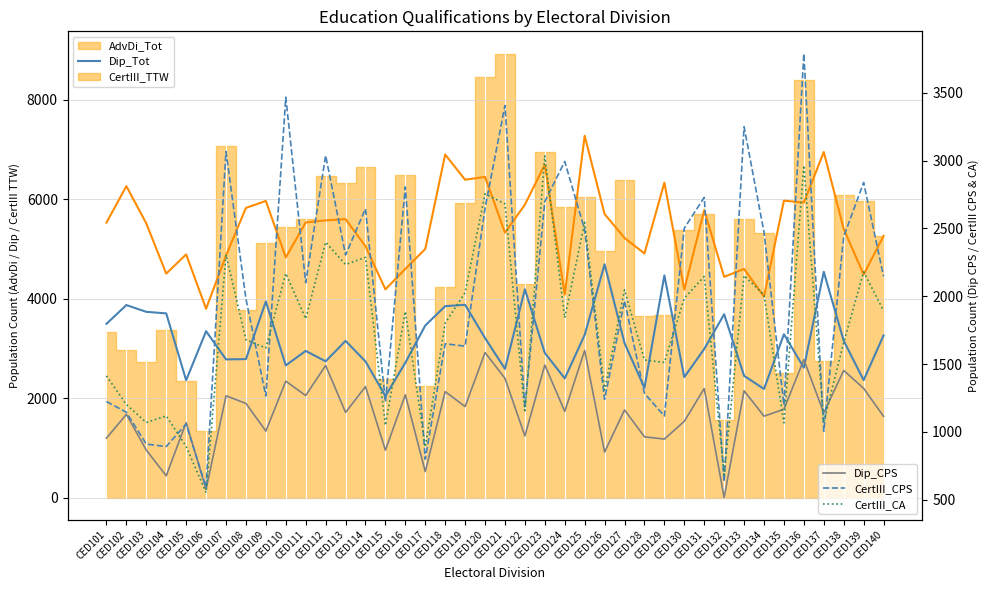

What is the value of the CertIII_CA point at the 1st from the left?

1413